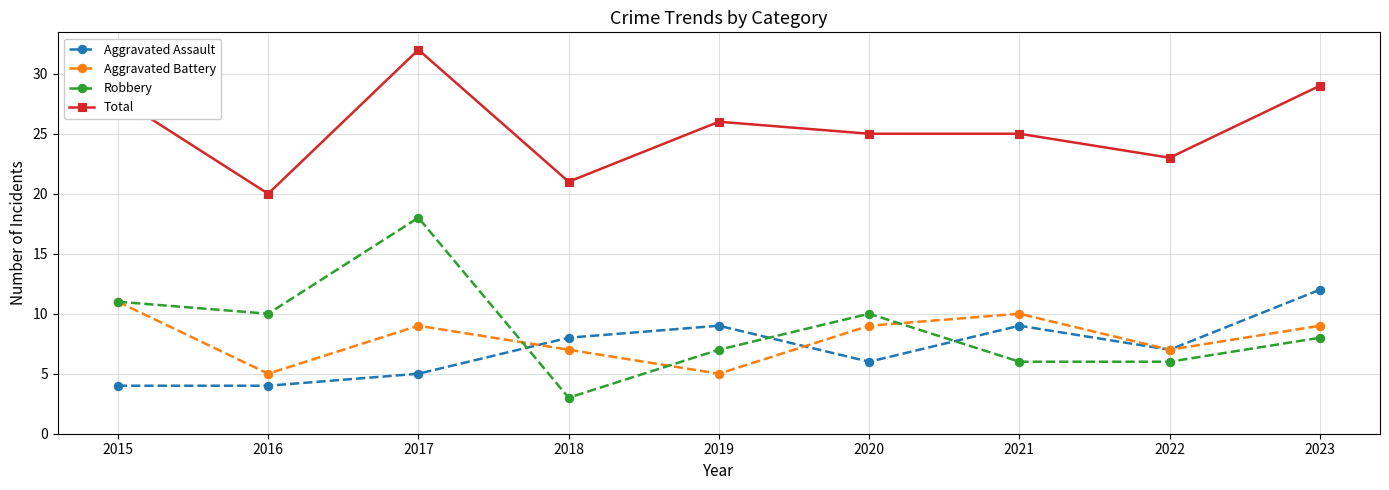

At how many categories does at least one series exceed 30?

1